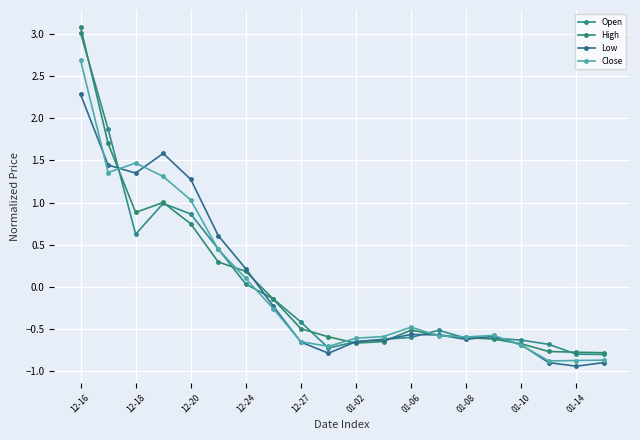

At how many categories does at least one series exceed 0?

7